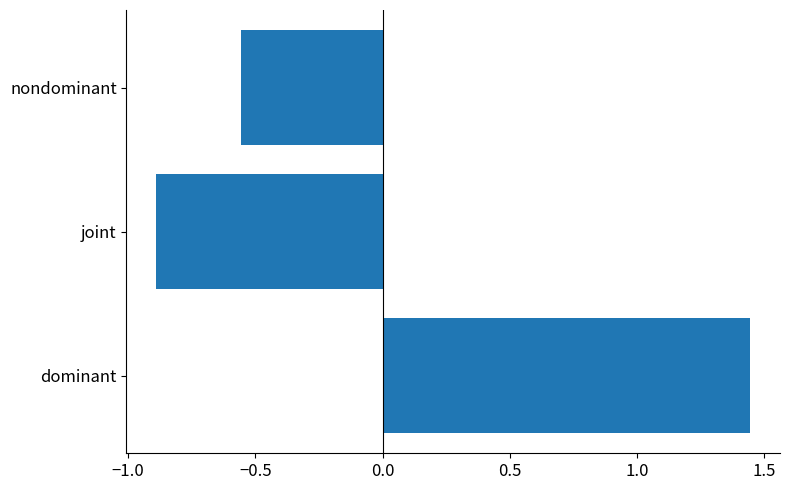

What is the sum of the values at dominant and joint?

0.6